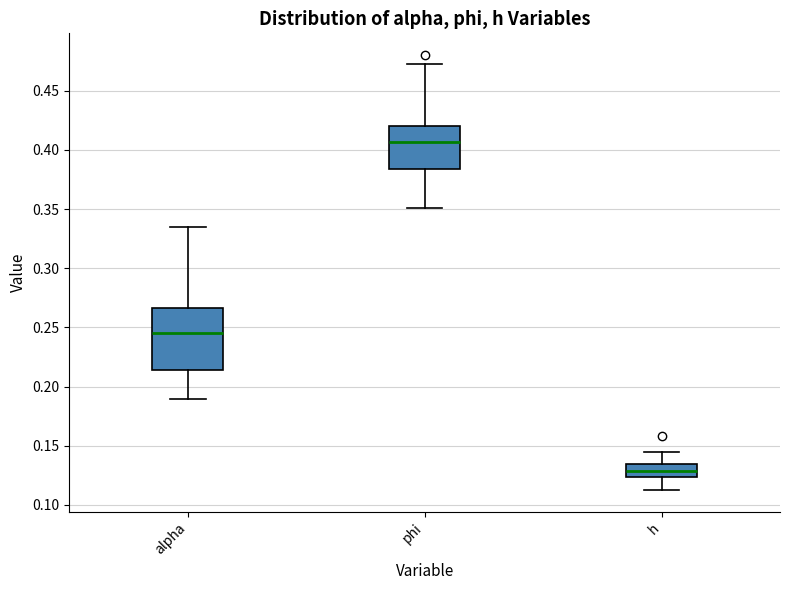

Reading left to right, read every box against the y-axis: the position of its median line, the range the box covers, and the ends of its whiskers. The values are not printed on the chart, so give them approximately, as read against the axis.

alpha: median 0.245, box 0.215 to 0.265, whiskers 0.190 to 0.335
phi: median 0.405, box 0.385 to 0.420, whiskers 0.350 to 0.475
h: median 0.130, box 0.125 to 0.135, whiskers 0.115 to 0.145